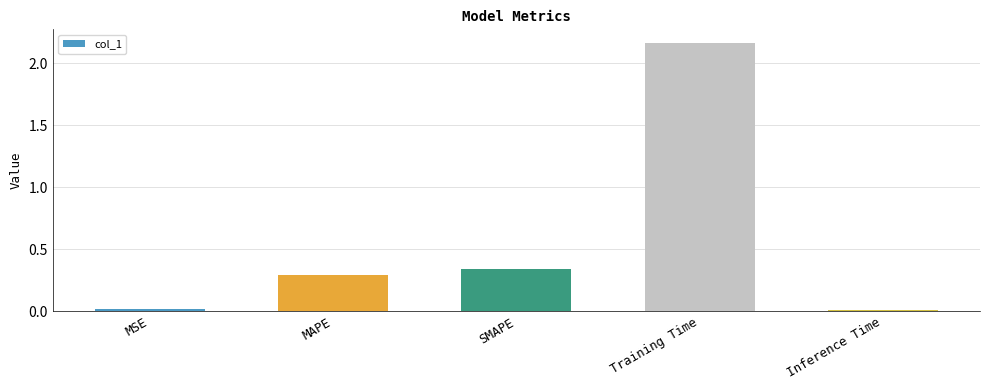

Which label corresponds to the largest value in the chart?

Training Time